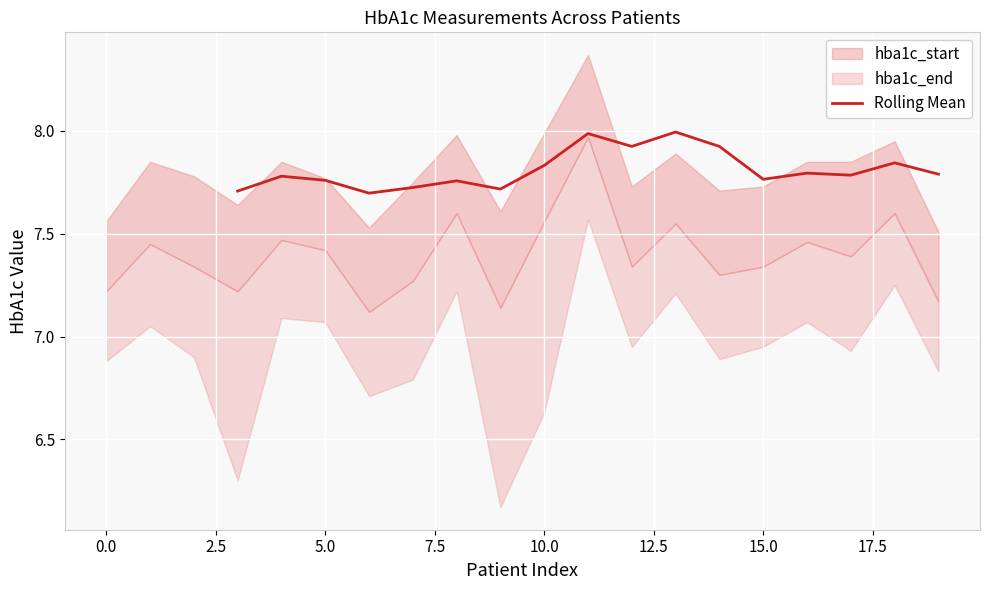

What is the value of the 1st point from the left?

7.7